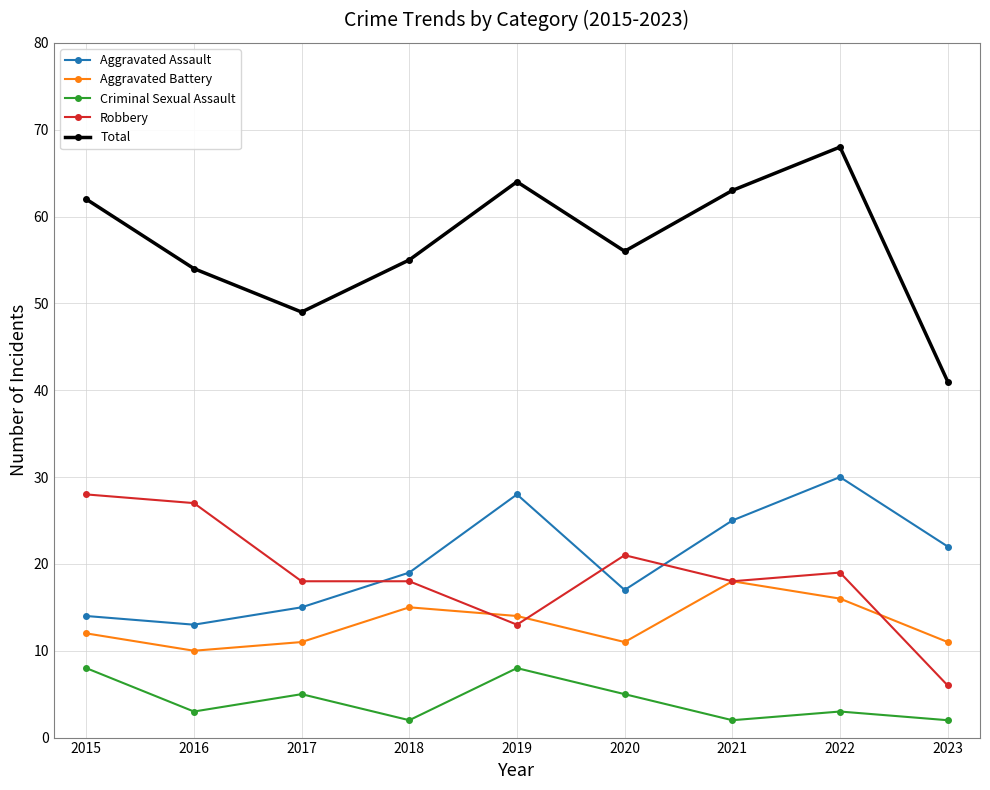

Is it true that Total equals 16 at 2022?

False